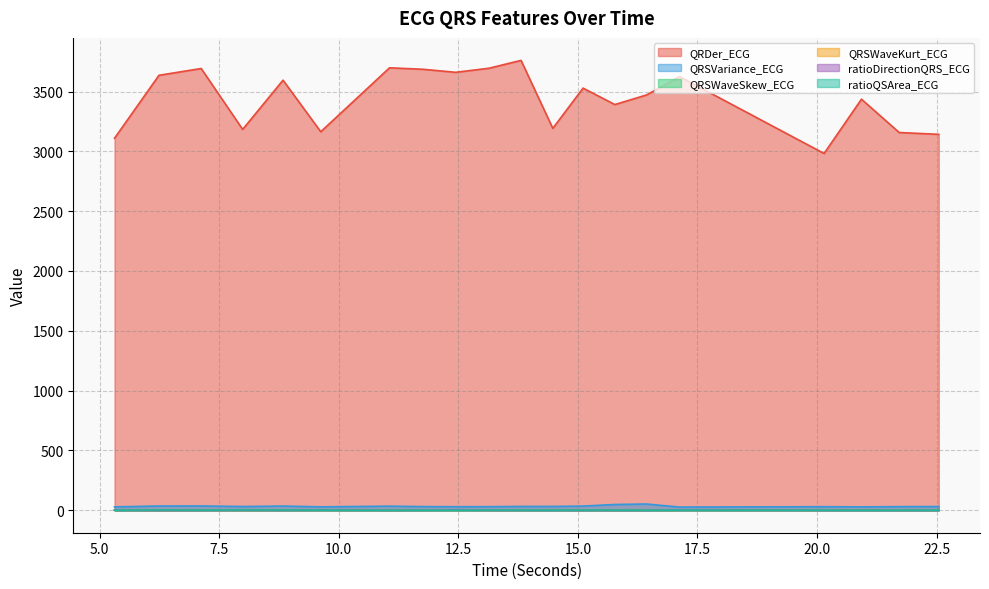

True or false: QRSVariance_ECG and ratioQSArea_ECG intersect in this chart.

False